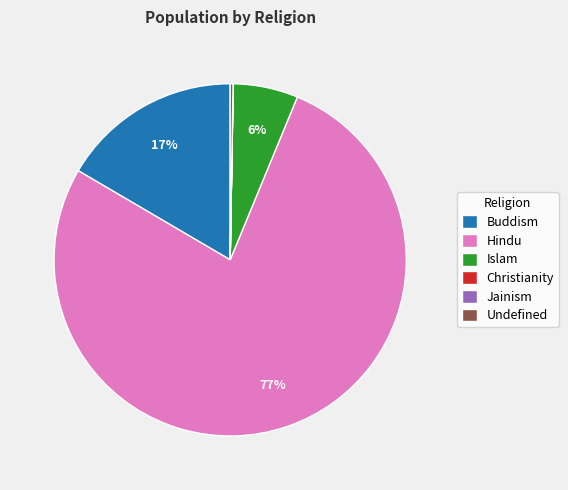

Is there any slice that represents more than half of the pie?

Yes